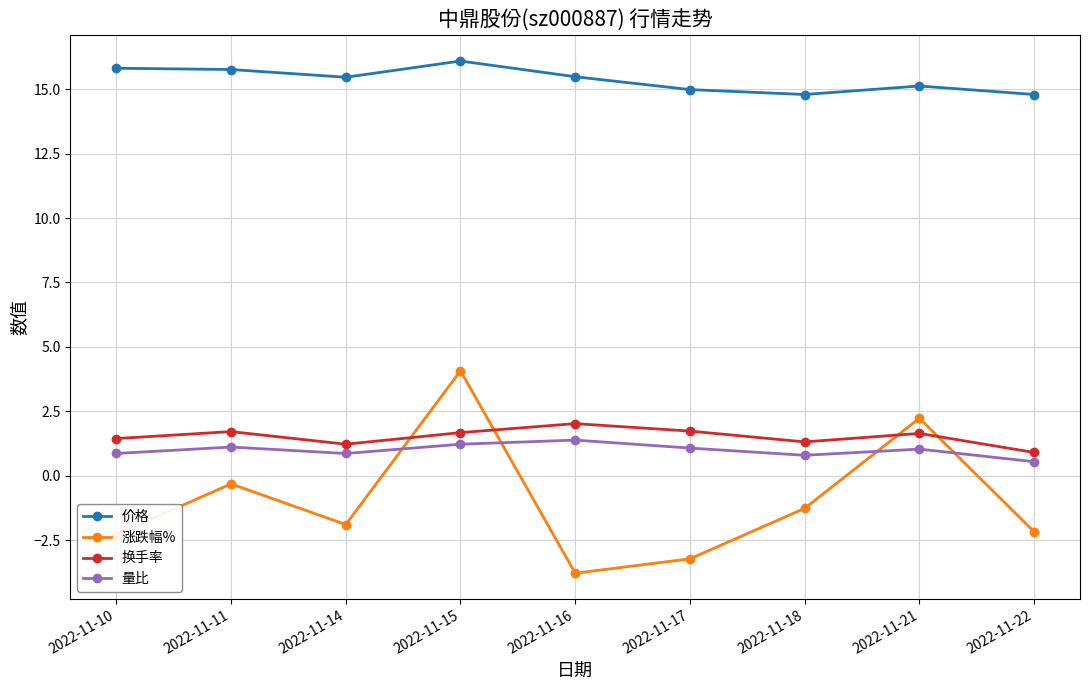

Is this an area chart (filled region under the line)?

No